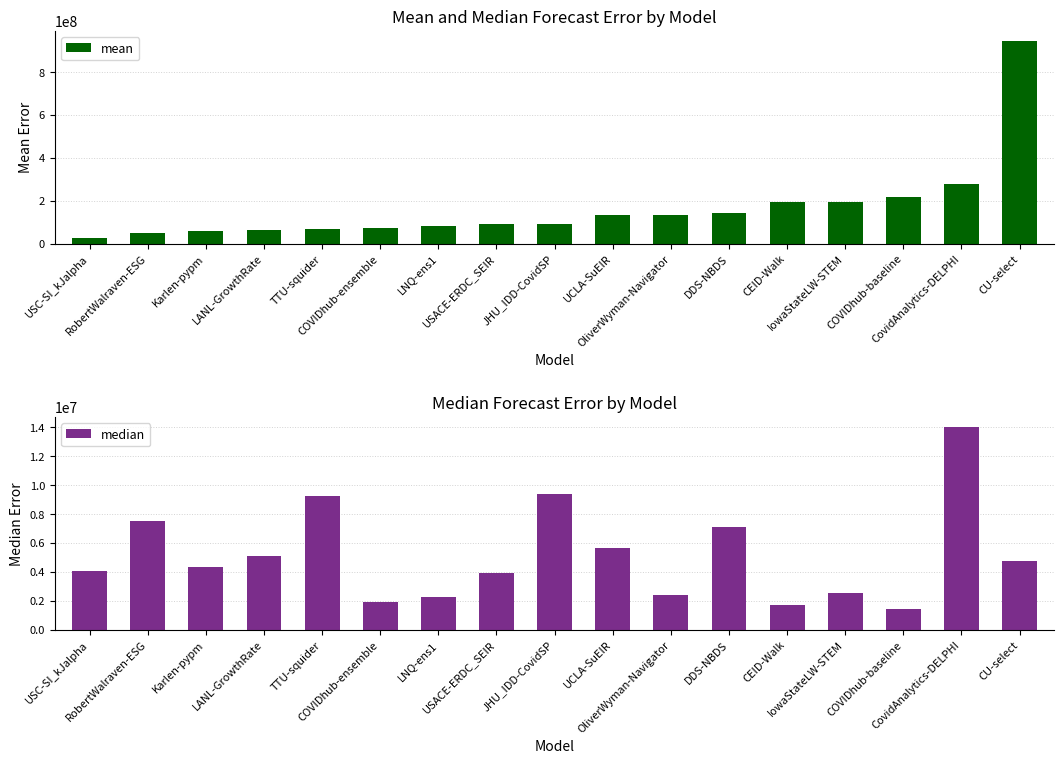

Between COVIDhub-ensemble and USACE-ERDC_SEIR, which series saw the biggest shift?

mean